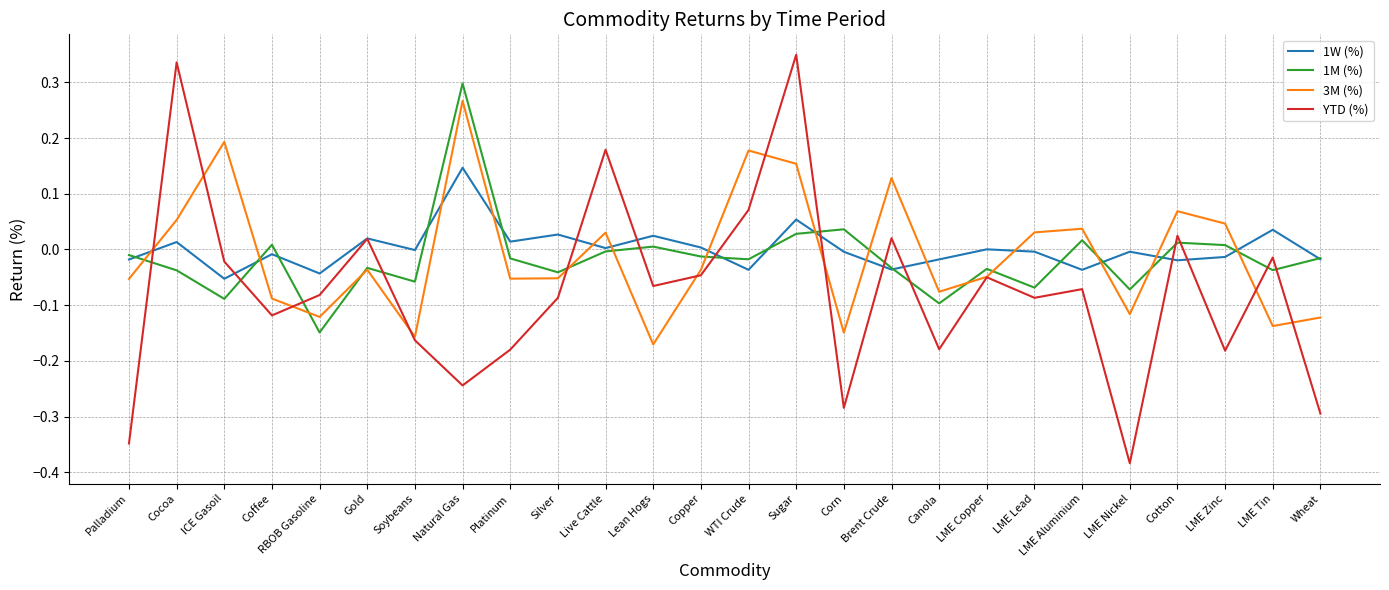

Is the value of 3M (%) at LME Aluminium greater than the value of YTD (%) at LME Aluminium?

Yes